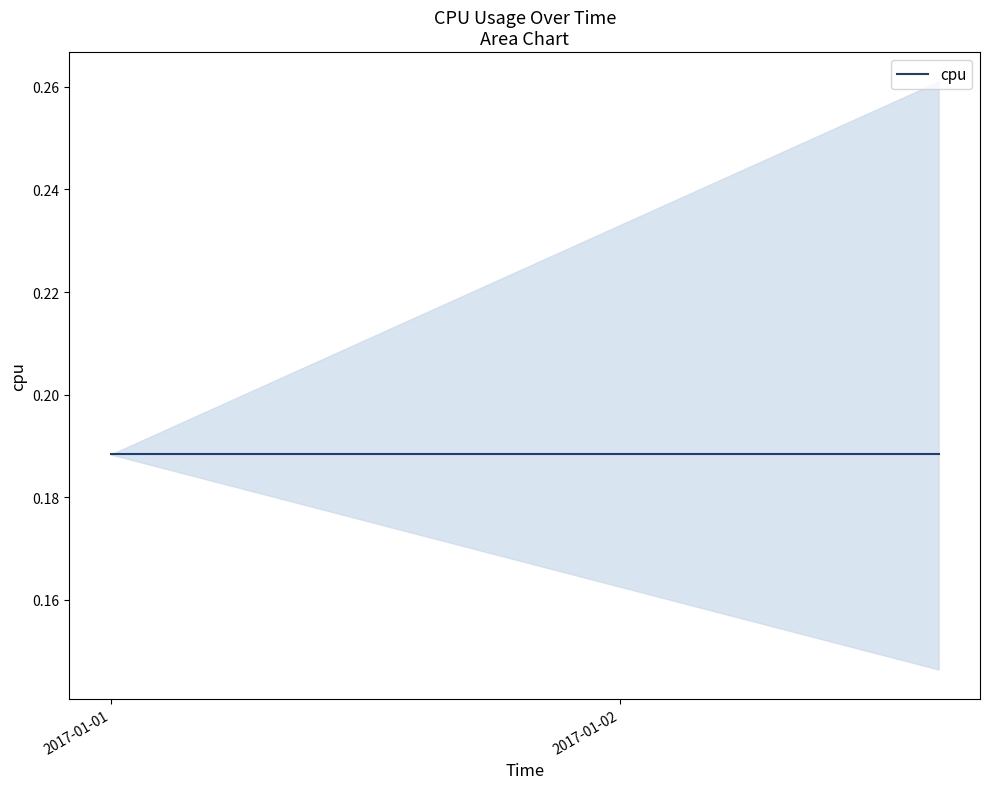

What is the label of the 27th point from the right?

2017-01-01 13:00:00